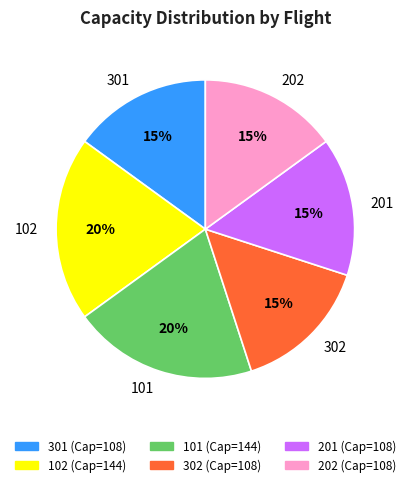

Does 102 account for over 50% of the chart?

No